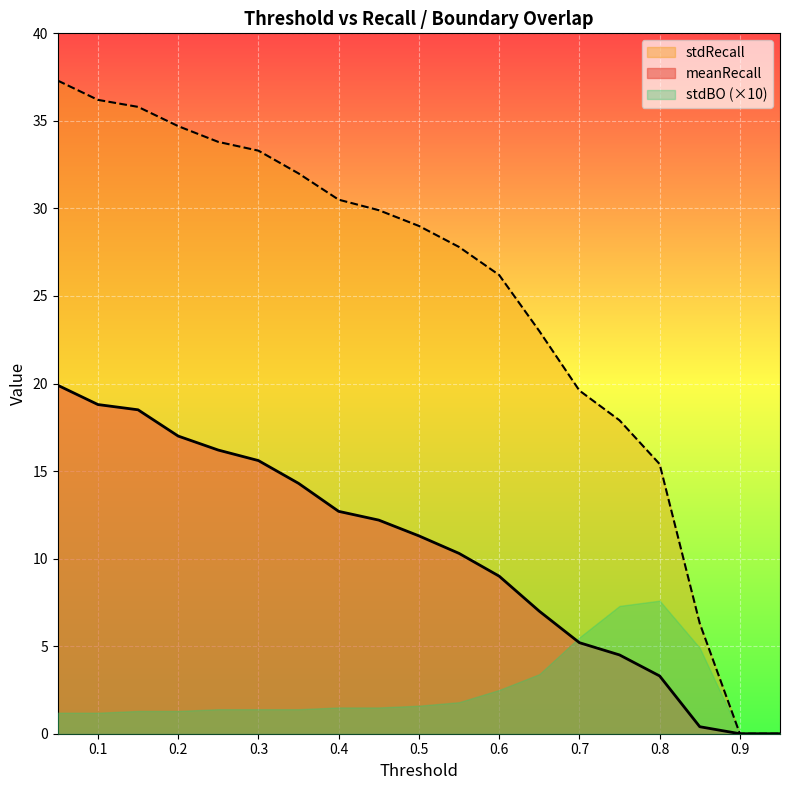

Count the number of data series in this chart.

3